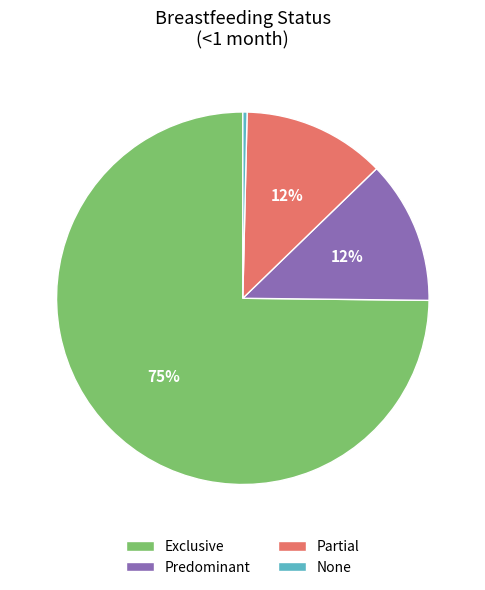

To the nearest percent, what portion does Predominant represent?

12%